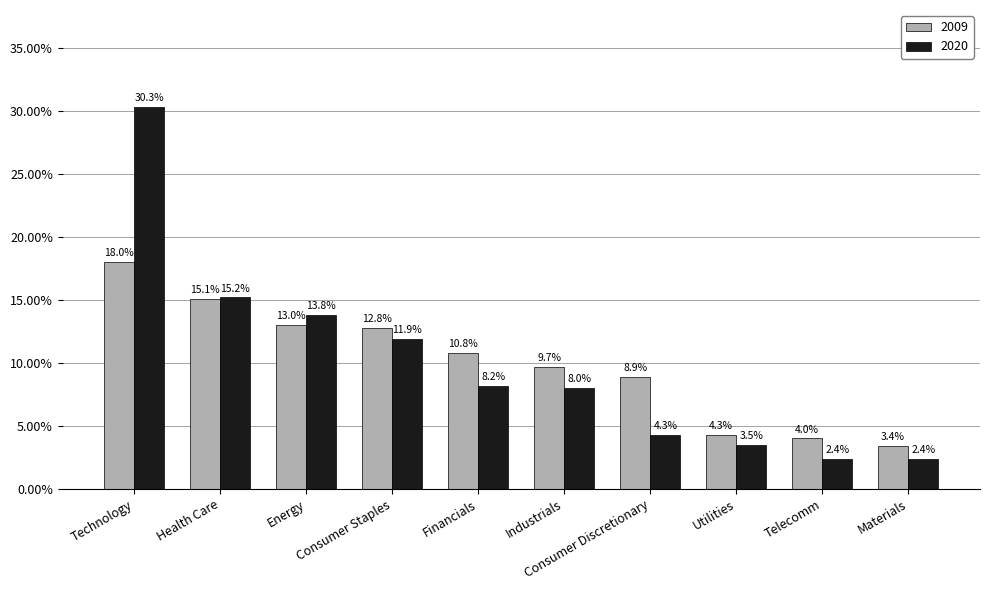

The 2020 series shows 0.1 at Consumer Staples. True or false?

False